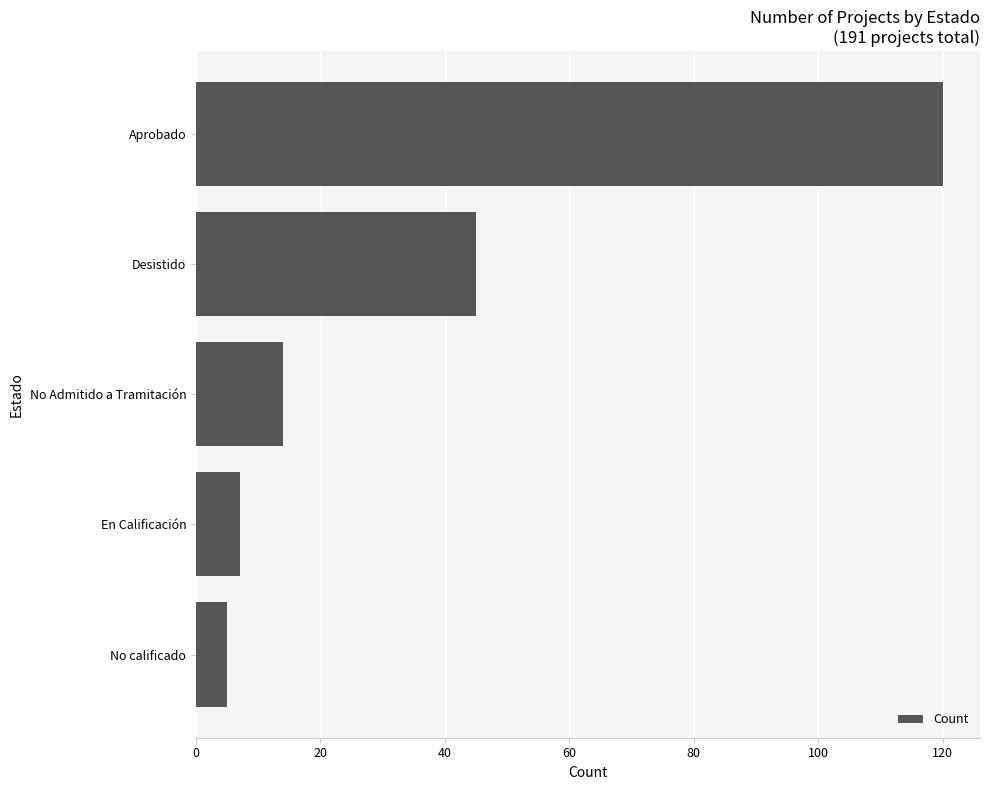

List the labels in order of value, smallest first.

No calificado, En Calificación, No Admitido a Tramitación, Desistido, Aprobado